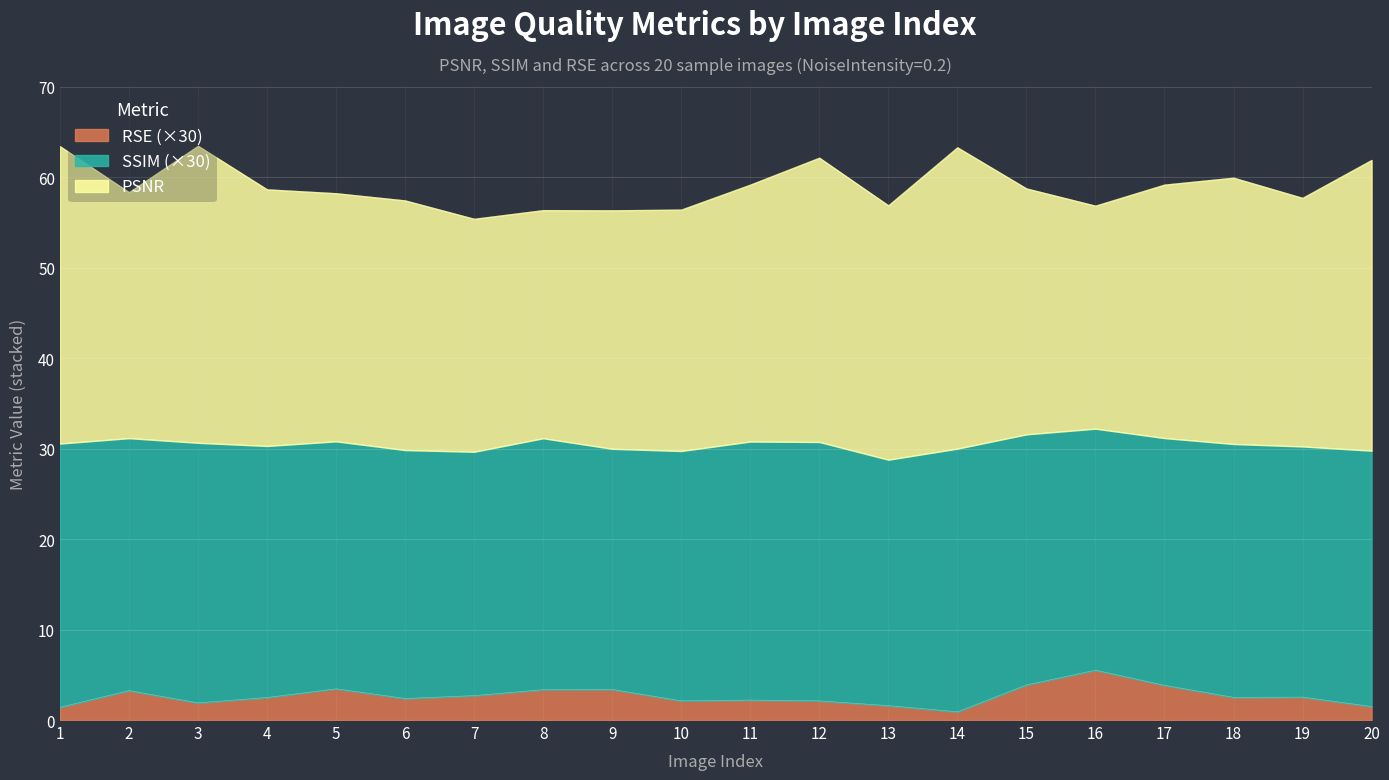

True or false: RSE has a value of 0.1 at 3.

False